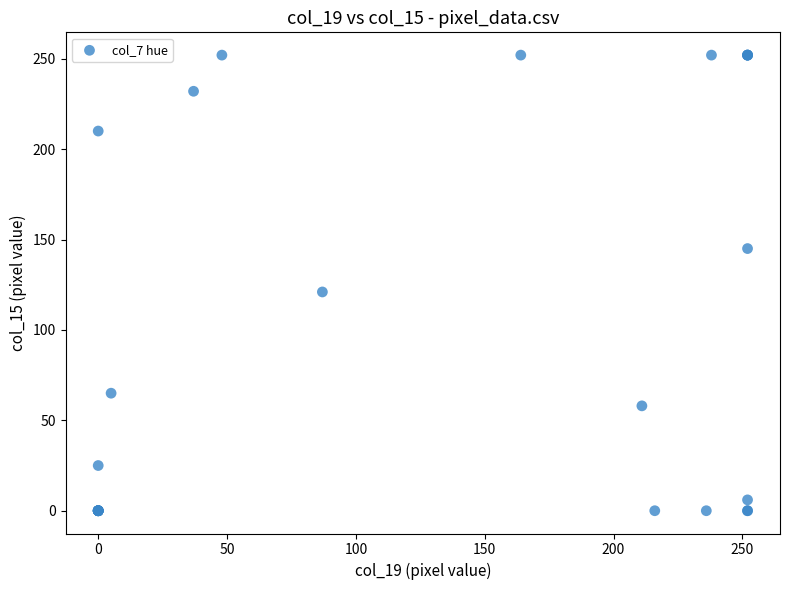

What Y value in the scatter plot is closest to 126?

121